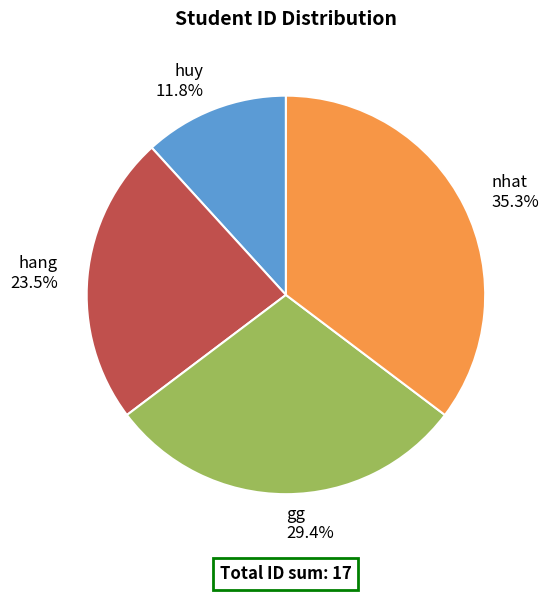

How much of the chart is everything except hang?

76.5%